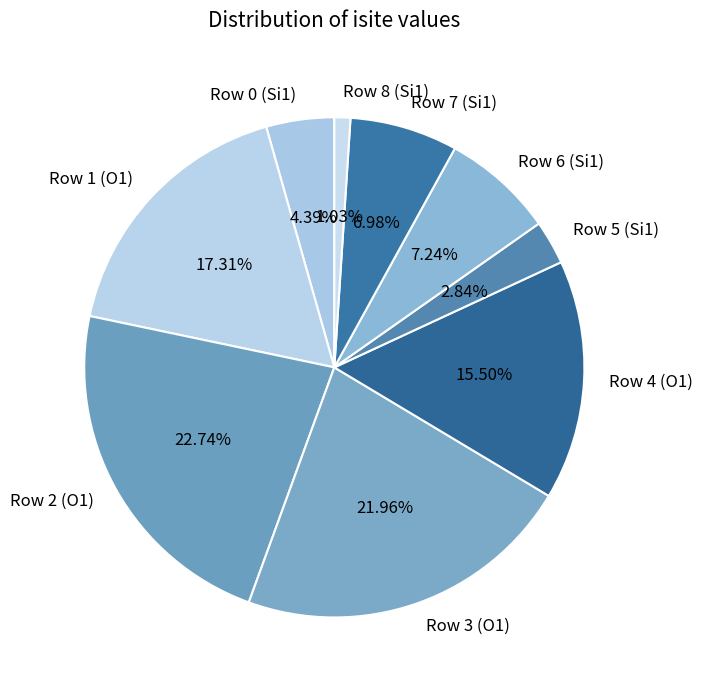

What is the largest slice in the pie chart?

Row 2 (O1)